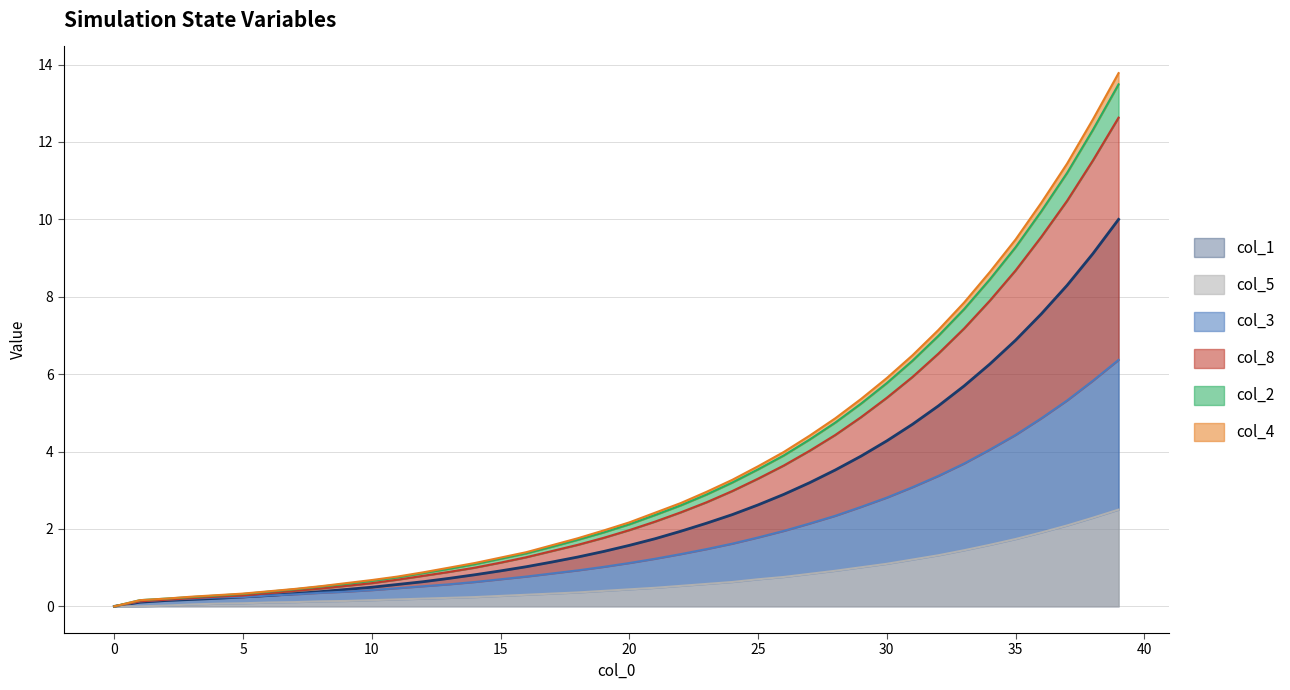

At 38, list the series in order from smallest to largest.

col_5, col_3, col_1, col_8, col_4, col_2